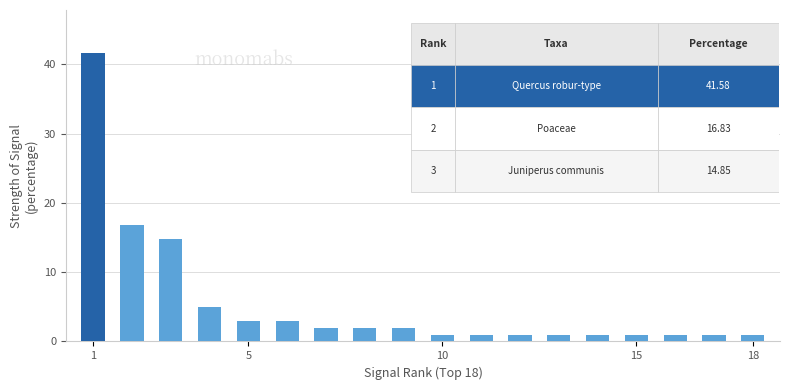

Reading left to right, transcribe all the data shown in this chart.

41.6	16.8	14.9	5.0	3.0	3.0	2.0	2.0	2.0	1.0	1.0	1.0	1.0	1.0	1.0	1.0	1.0	1.0